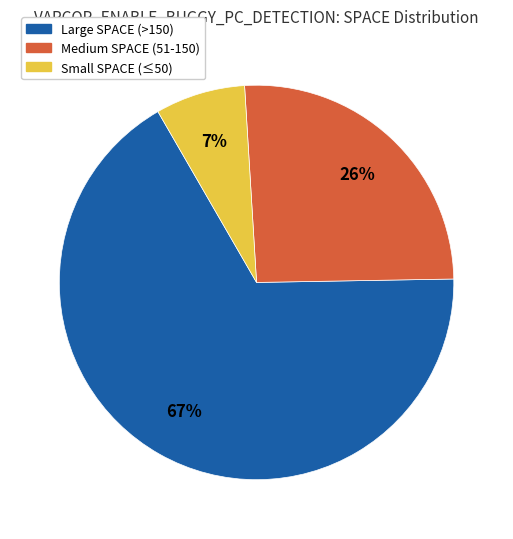

Rank the categories by value from highest to lowest.

Large SPACE (>150), Medium SPACE (51-150), Small SPACE (≤50)